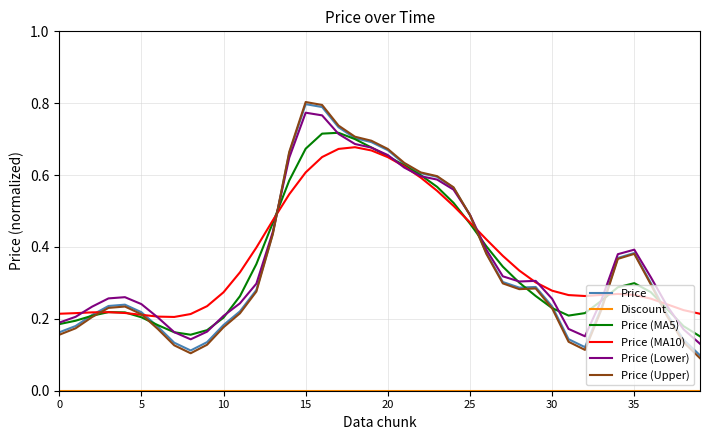

Which series has the widest spread of values?

Price (Upper)